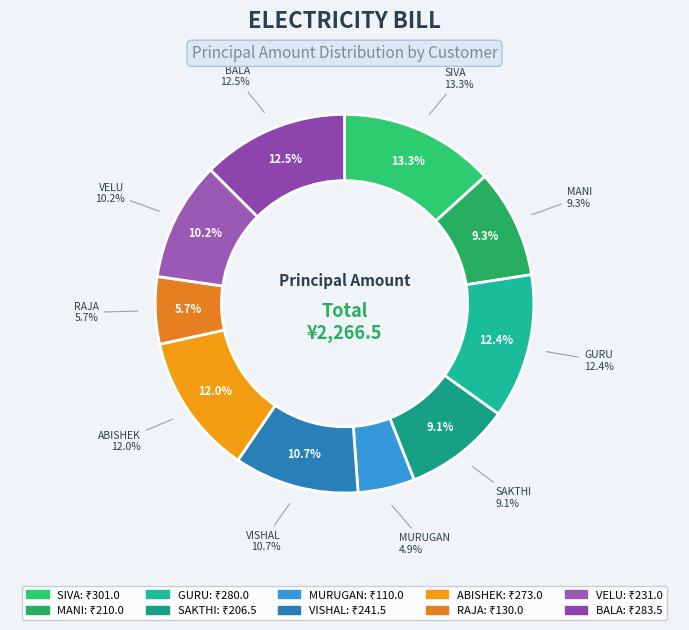

What percentage is the GURU slice, to the nearest percent?

12%